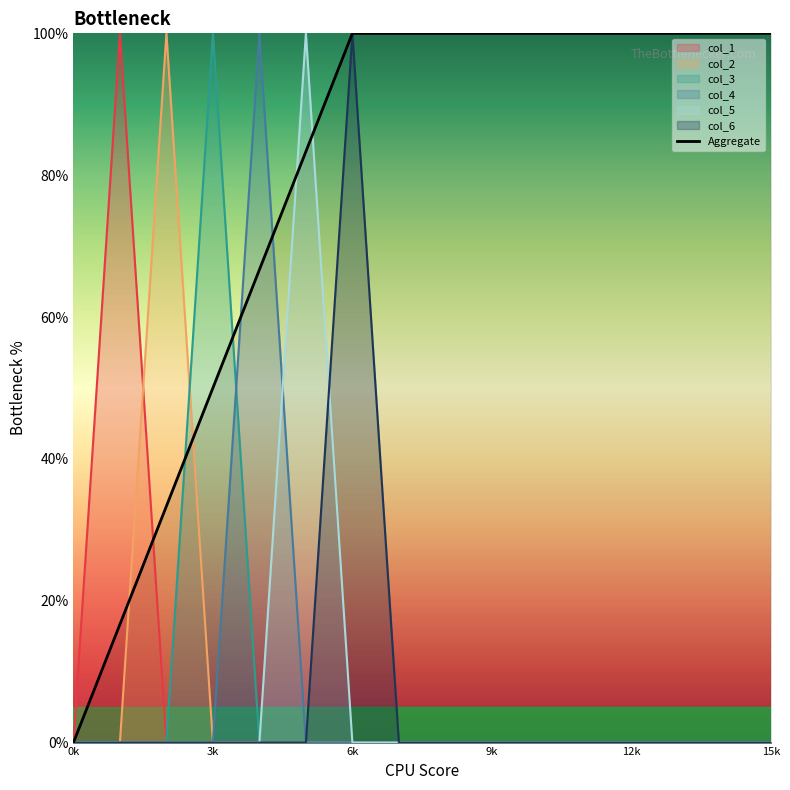

Is it true that col_5 equals 0 at 9k?

True